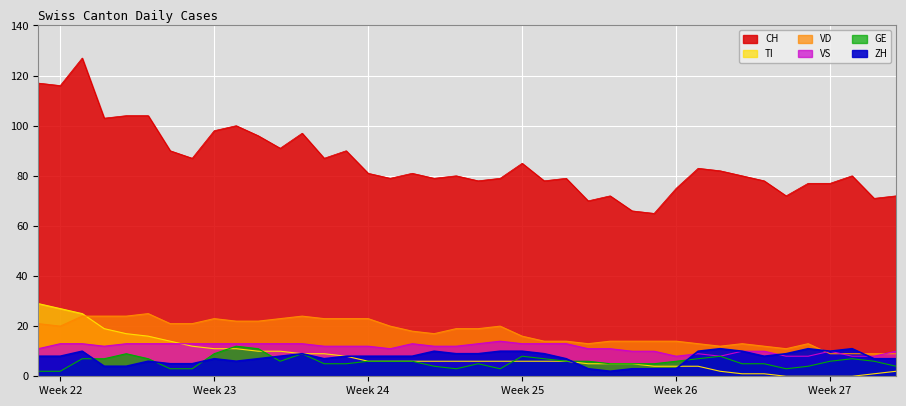

Where does the CH series first go above 81?

Week 22